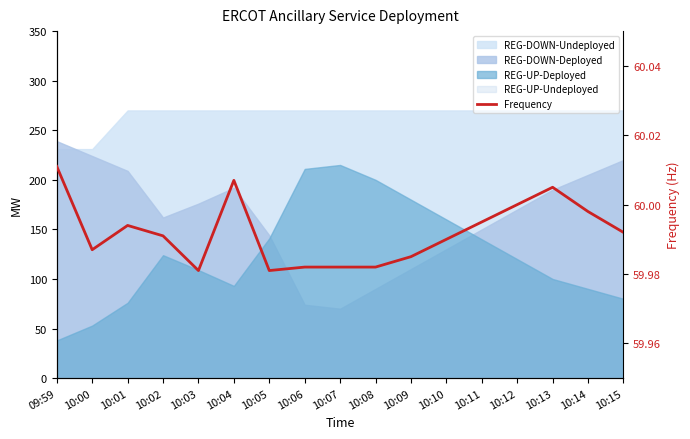

Rank the categories by value from lowest to highest.

10:03, 10:05, 10:06, 10:07, 10:08, 10:09, 10:00, 10:10, 10:02, 10:15, 10:01, 10:11, 10:14, 10:12, 10:13, 10:04, 09:59